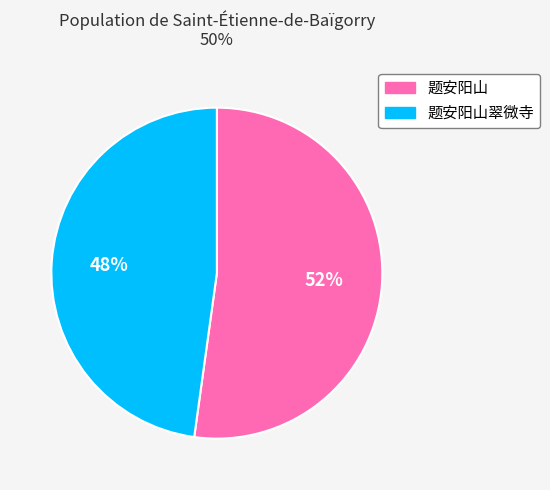

Is it true that 题安阳山 is 52% of the pie?

True